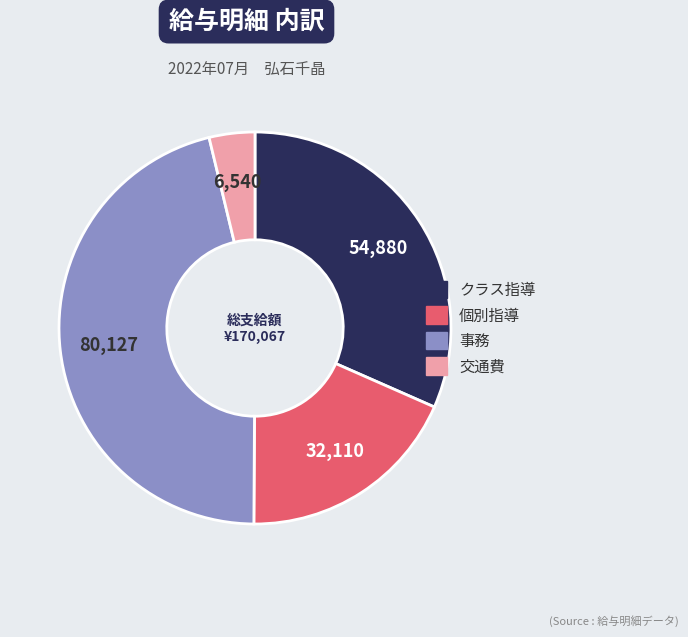

Which has a higher value, クラス指導 or 交通費?

クラス指導